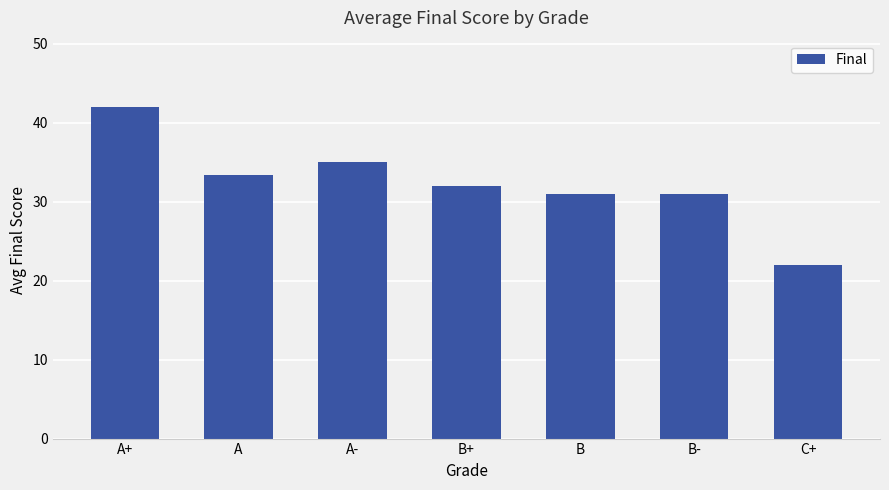

Reading left to right, list all the values displayed in this chart.

A+=42.0	A=33.4	A-=35.0	B+=32.0	B=31.0	B-=31.0	C+=22.0